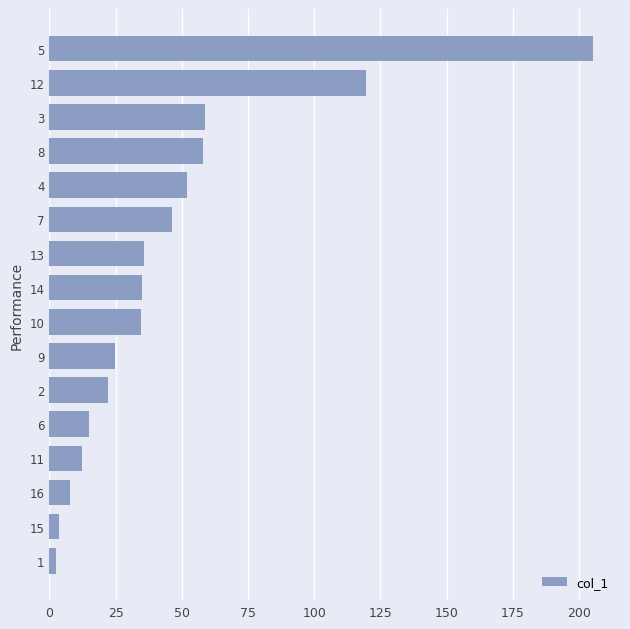

What is the difference between the maximum and minimum values?

202.9